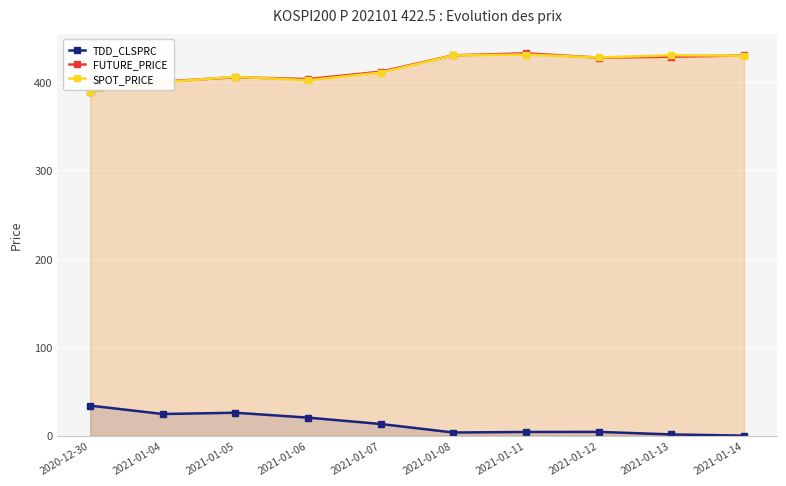

Which category has the lowest value in the TDD_CLSPRC series?

2021-01-14